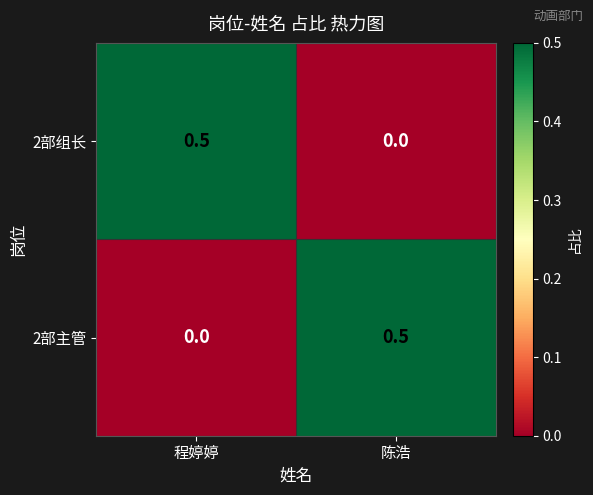

How many distinct data groups are displayed?

2